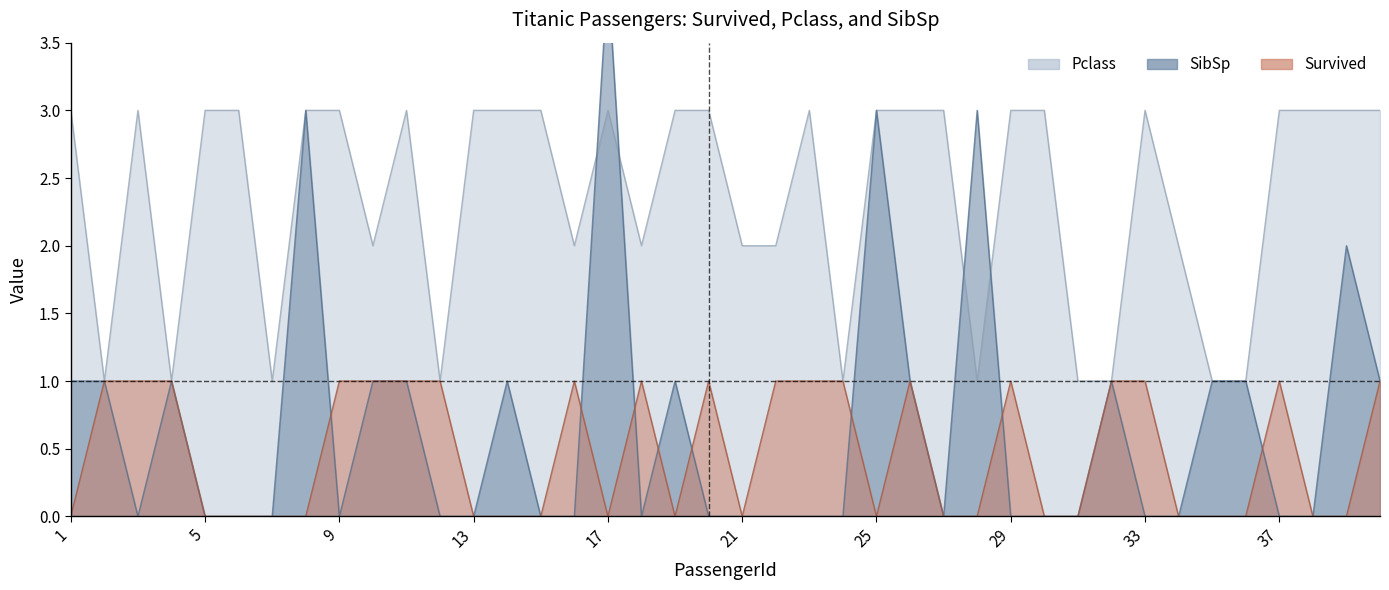

True or false: Survived has a value of 0 at 5.

True